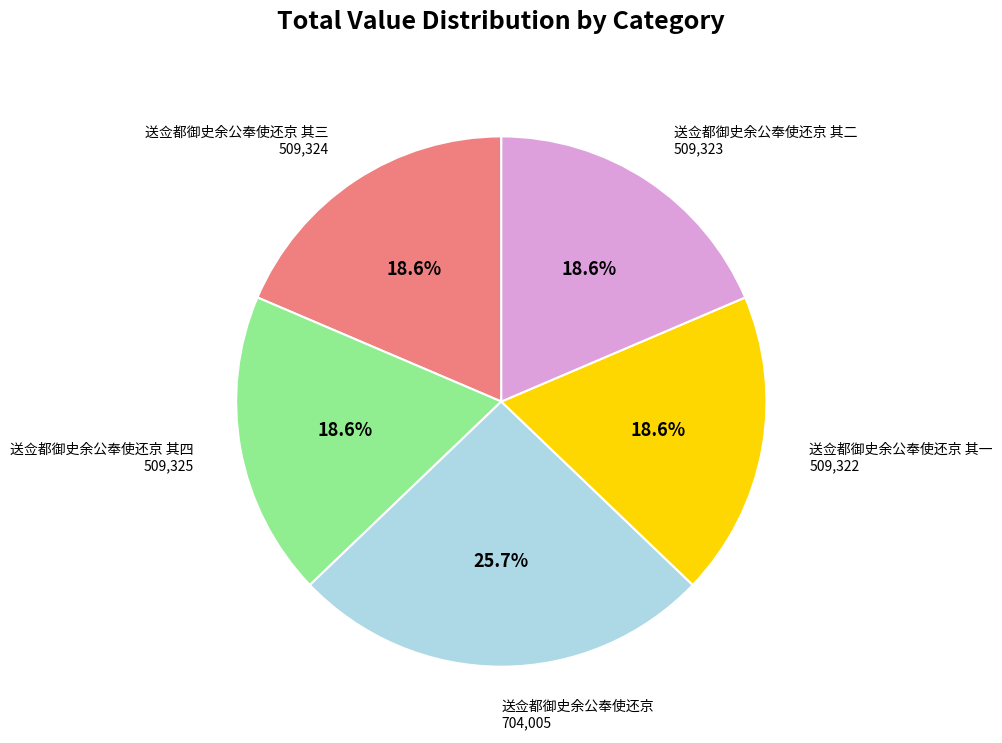

To the nearest percent, what is the combined percentage of 送佥都御史余公奉使还京 其四 and 送佥都御史余公奉使还京 其一?

37%